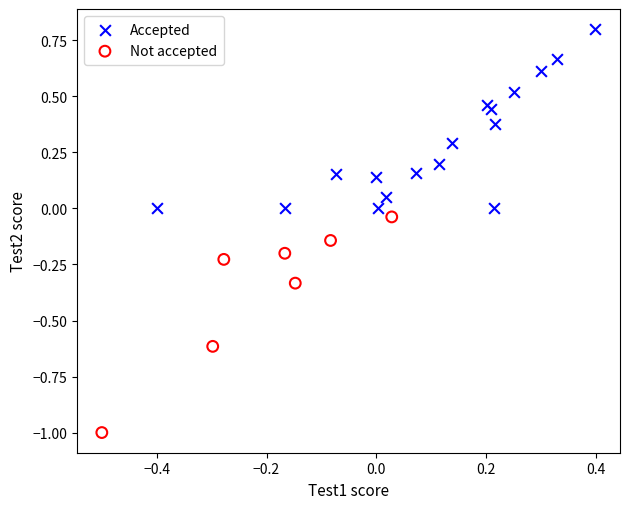

Which series contains the lowest Y value?

Not accepted